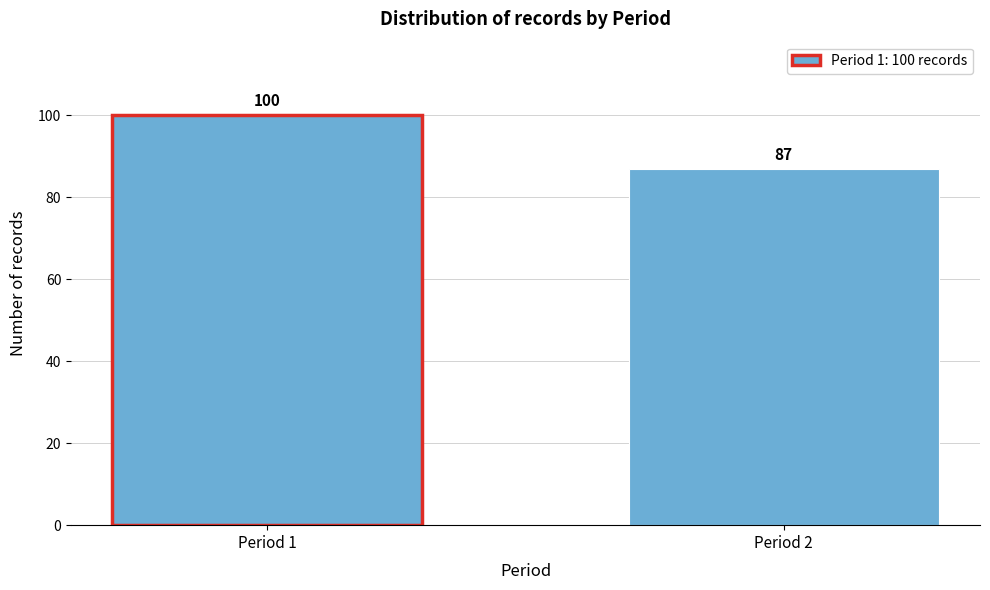

Reading right to left, what are all the values shown in this chart?

Period 2=87	Period 1=100